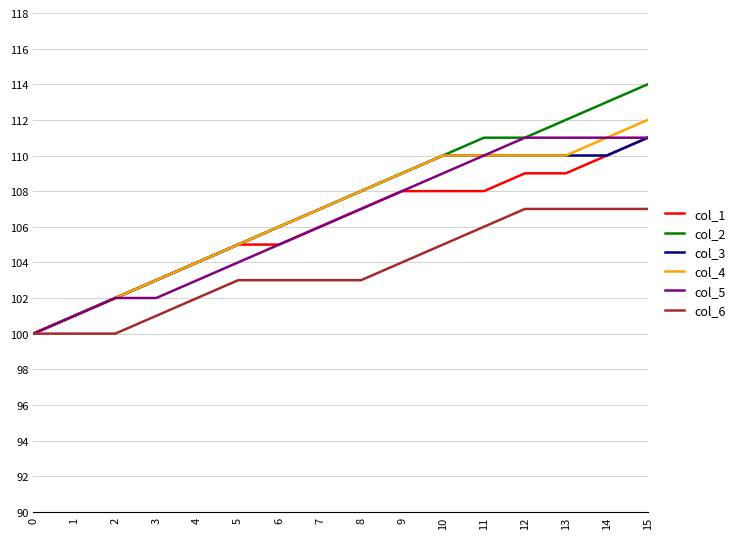

What is the total value across all series at 7?

636